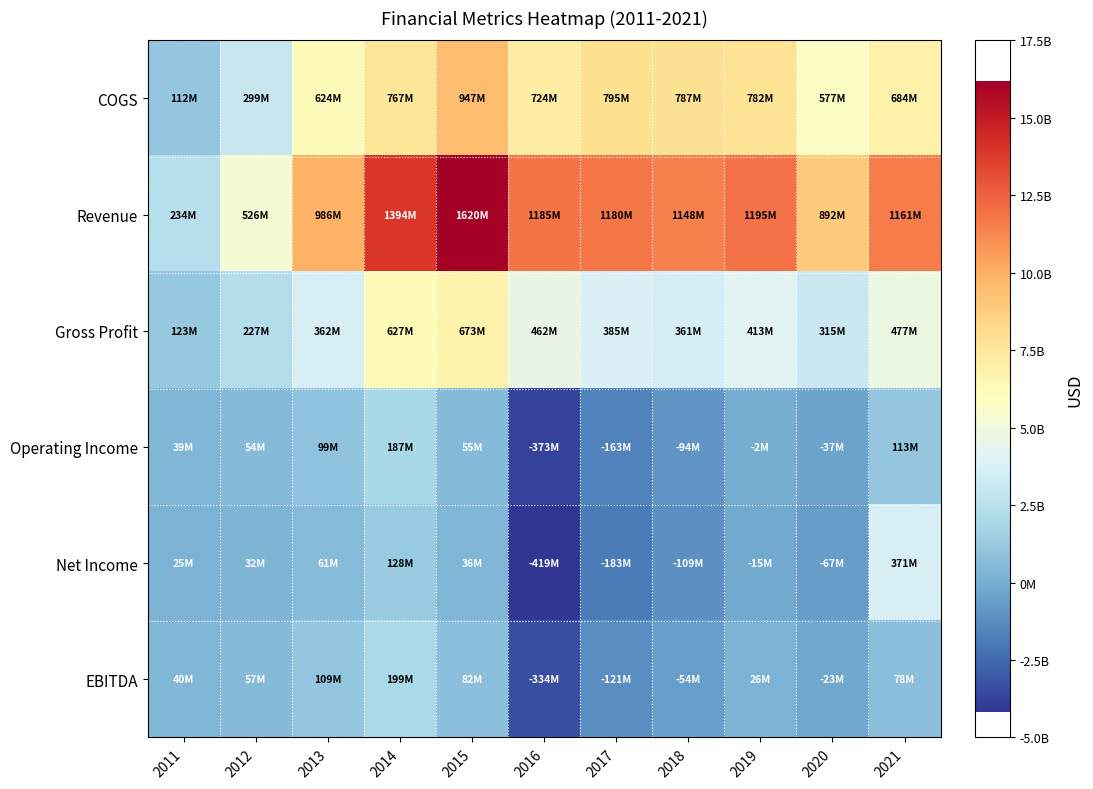

Reading left to right, extract all data points from this chart.

COGS: 2011=111683000	2012=298530000	2013=623953000	2014=766970000	2015=946757000	2016=723561000	2017=795211000	2018=786903000	2019=781862000	2020=577411000	2021=683979000
Revenue: 2011=234238000	2012=526016000	2013=985737000	2014=1394205000	2015=1619971000	2016=1185481000	2017=1179741000	2018=1148337000	2019=1194651000	2020=891925000	2021=1161084000
Gross Profit: 2011=122555000	2012=227486000	2013=361784000	2014=627235000	2015=673214000	2016=461920000	2017=384530000	2018=361434000	2019=412789000	2020=314514000	2021=477105000
Operating Income: 2011=38779000	2012=53617000	2013=98703000	2014=187035000	2015=54748000	2016=-372969000	2017=-163460000	2018=-93962000	2019=-2333000	2020=-36819000	2021=113216000
Net Income: 2011=24612000	2012=32262000	2013=60578000	2014=128088000	2015=36131000	2016=-419003000	2017=-182873000	2018=-109034000	2019=-14642000	2020=-66783000	2021=371171000
EBITDA: 2011=40340000	2012=57185000	2013=109383000	2014=198920000	2015=81566000	2016=-333534000	2017=-121249000	2018=-53929000	2019=26427000	2020=-22635000	2021=78122000